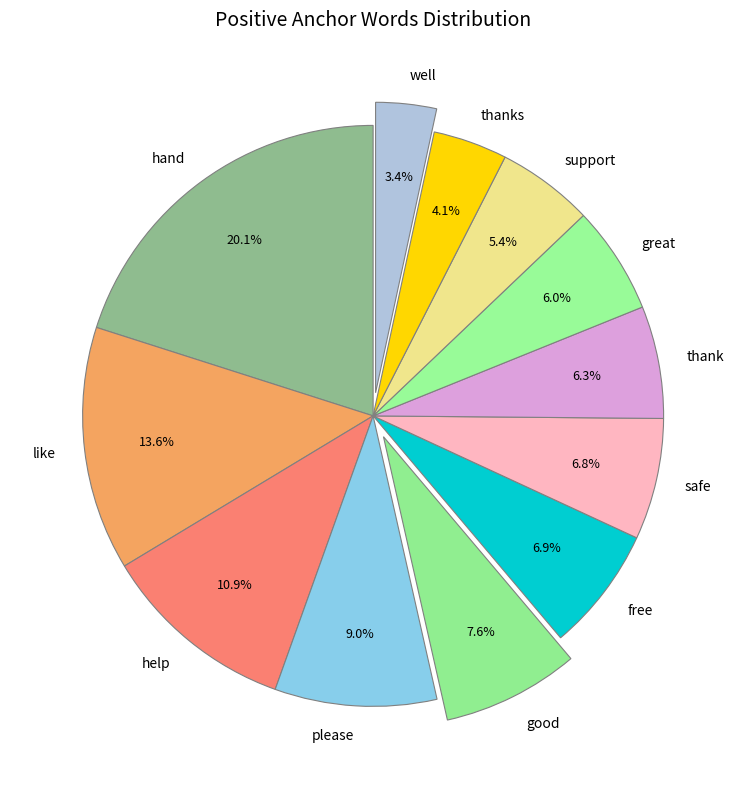

Approximately how many times larger is the value at help compared to hand?

0.5